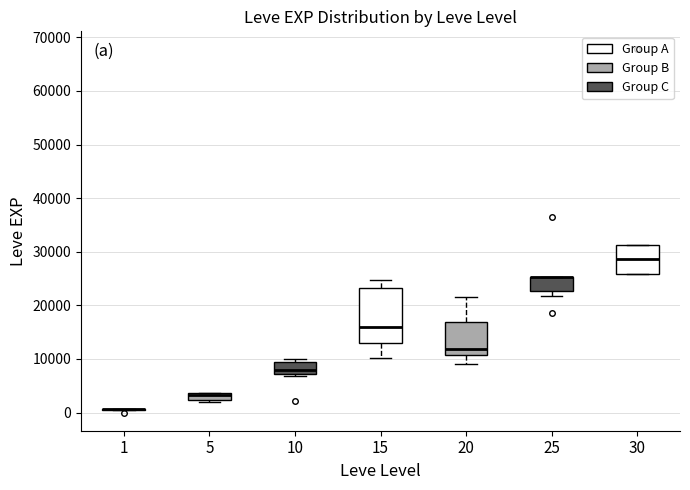

Where is the lower edge of the box at x = 20 on the y-axis? The values are not printed on the chart, so give them approximately, as read against the axis.

11000